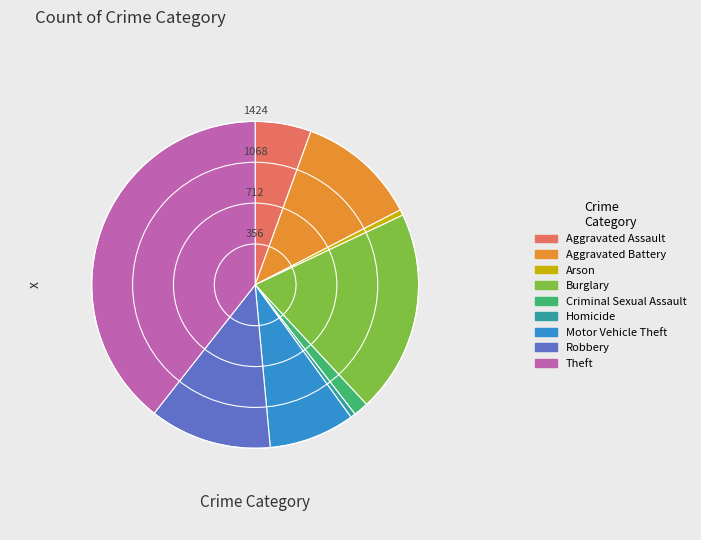

Do Burglary and Homicide together represent more than half of the pie?

No